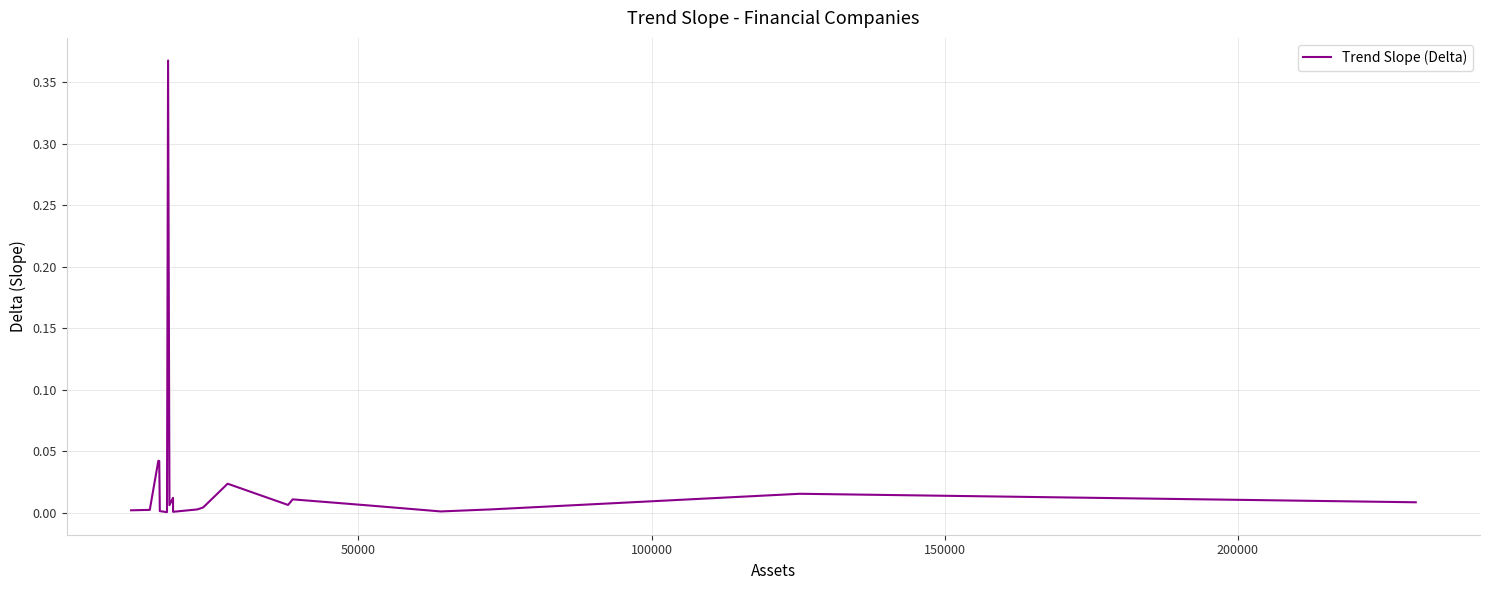

How many lines are shown in the chart?

1